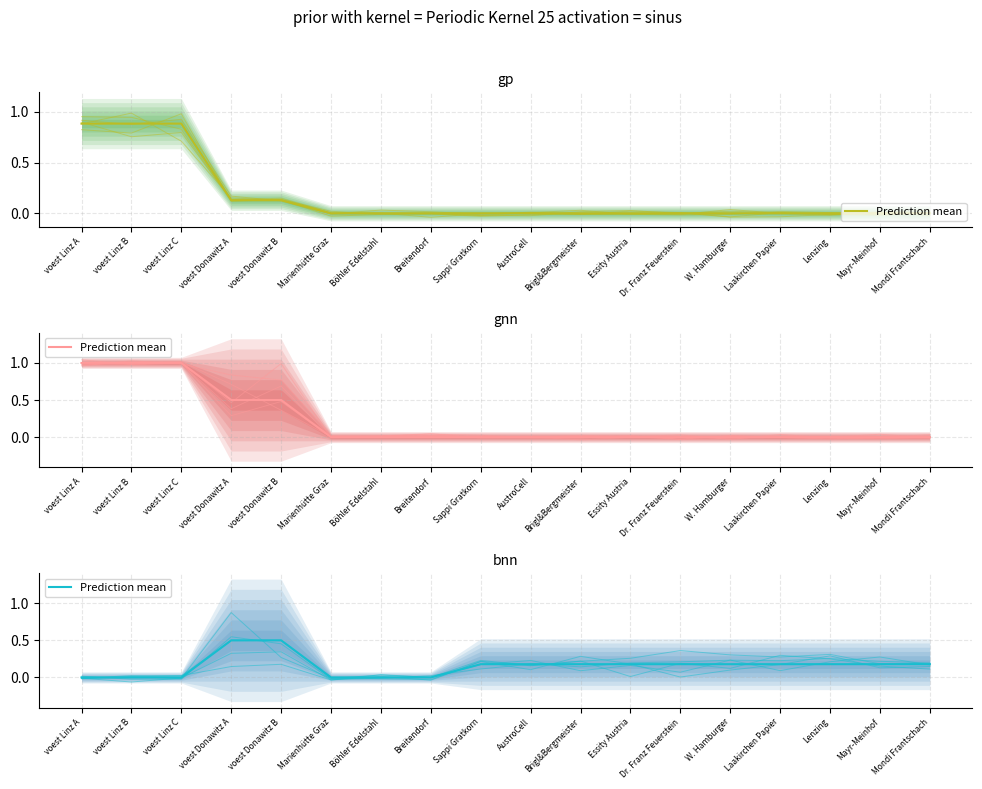

How many lines are shown in the chart?

1